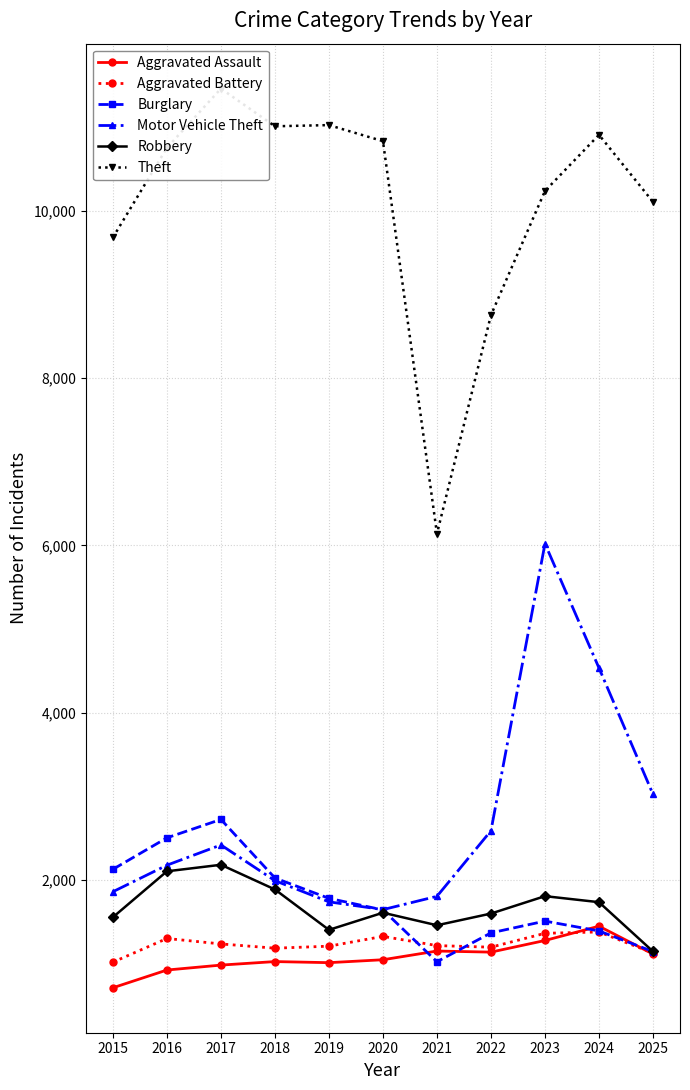

Does the chart have visible grid lines?

Yes